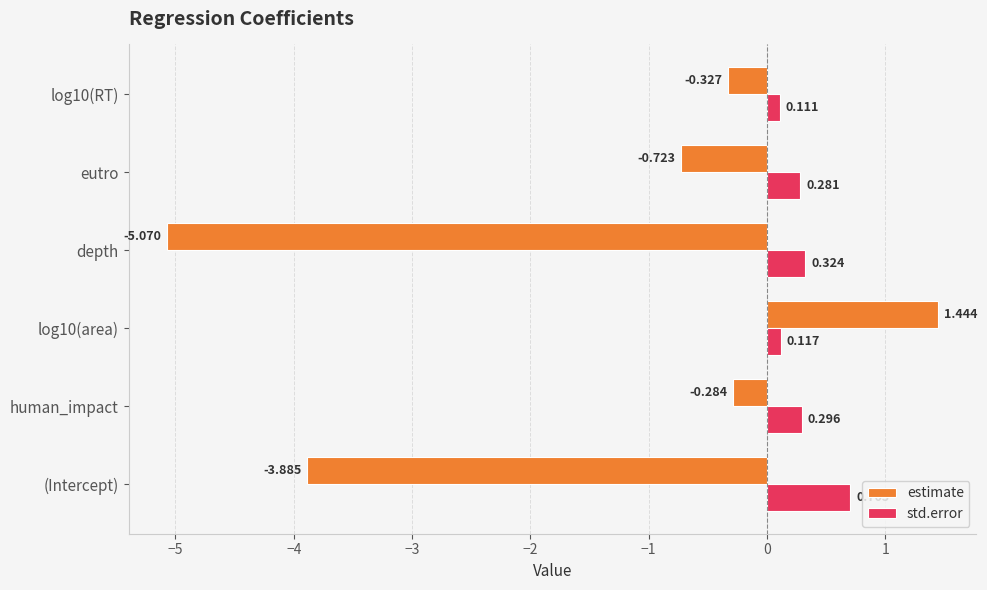

Rank the series by their maximum value, from highest to lowest.

estimate, std.error